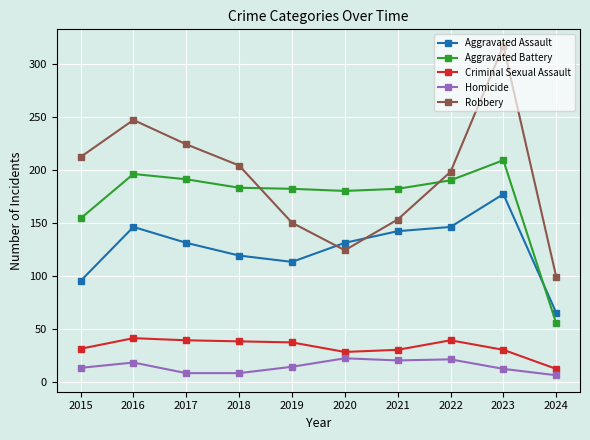

How many series are shown in this chart?

5